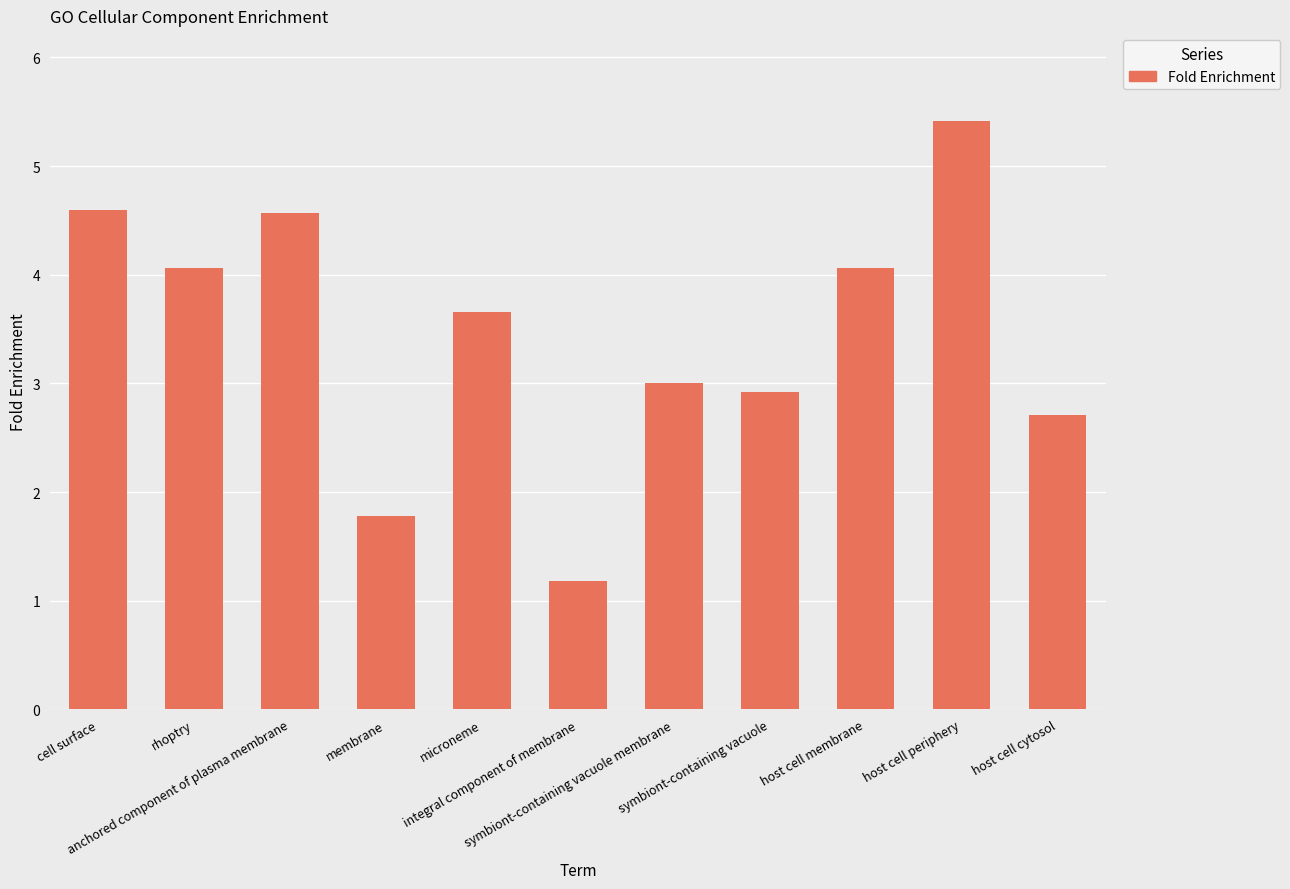

Which category has the highest value across all series?

host cell periphery